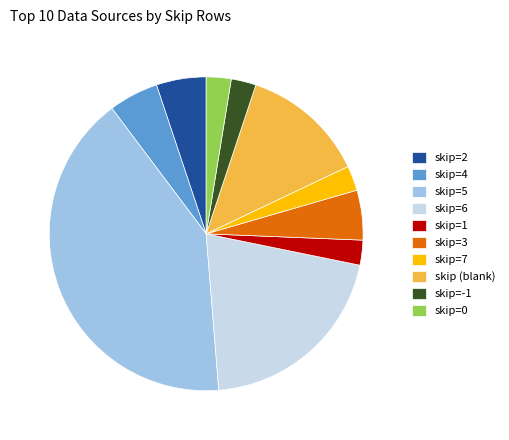

Is there a majority slice in this chart?

No